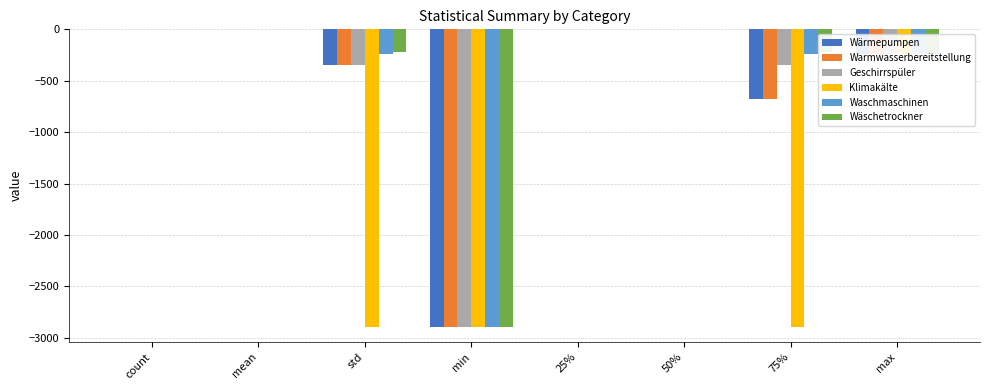

Which series changed the most between std and min?

Wäschetrockner